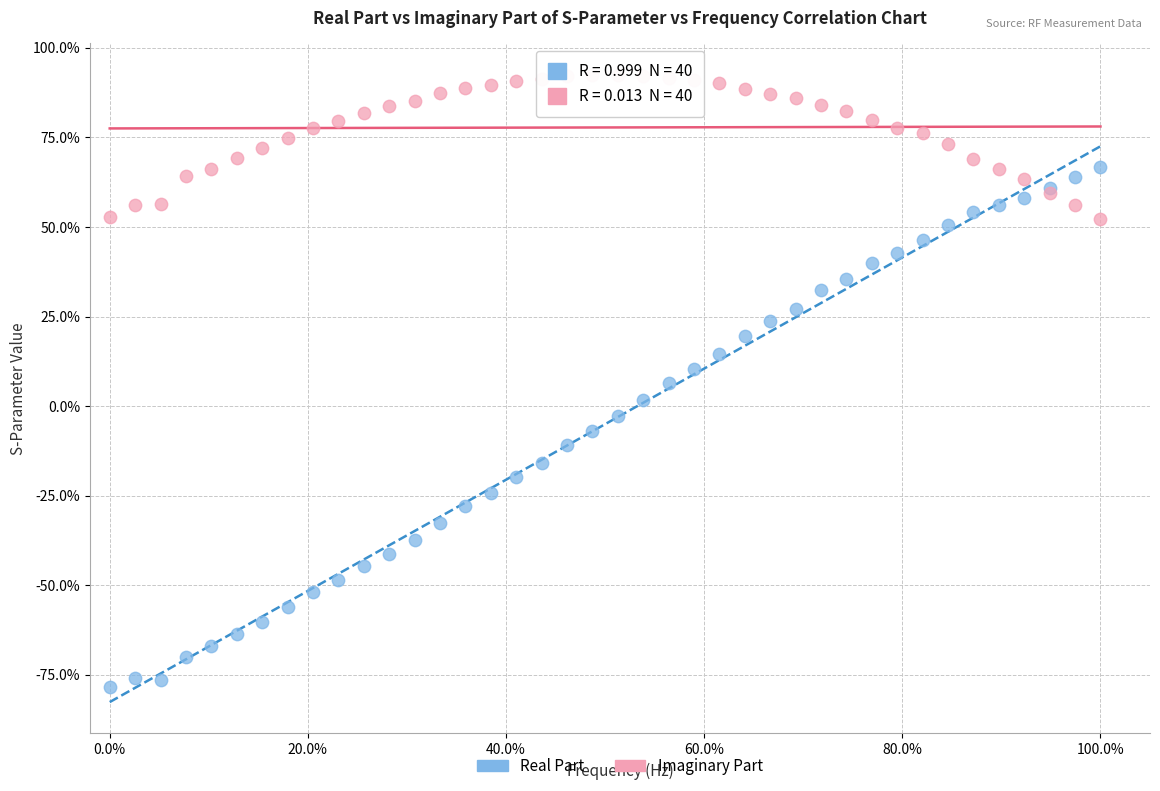

What are all the series names shown in the legend?

Real Part, Imaginary Part